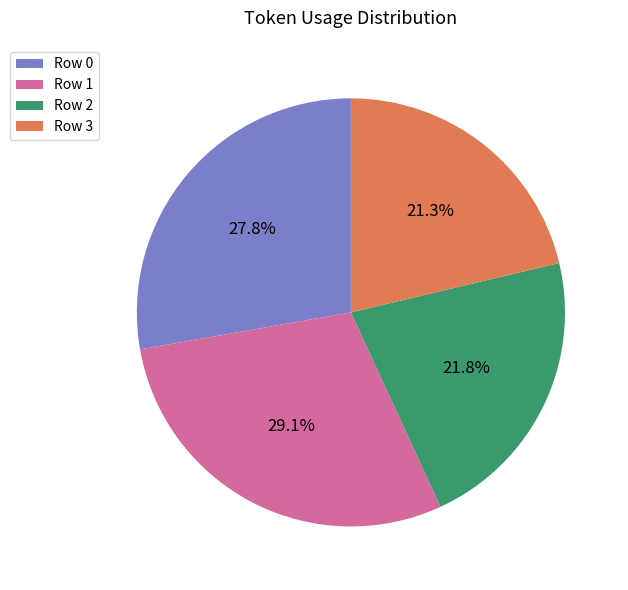

Count the number of slices in the pie.

4